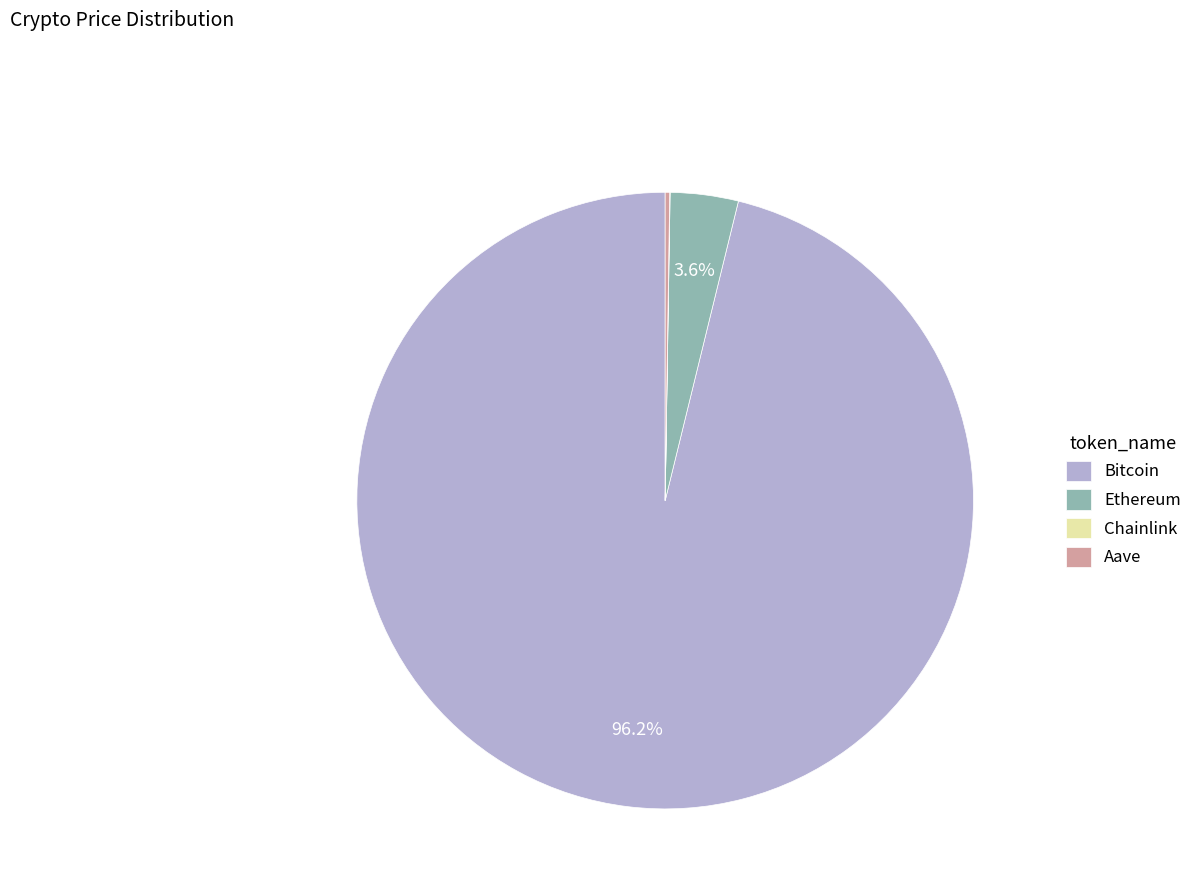

Does any single category account for the majority?

Yes